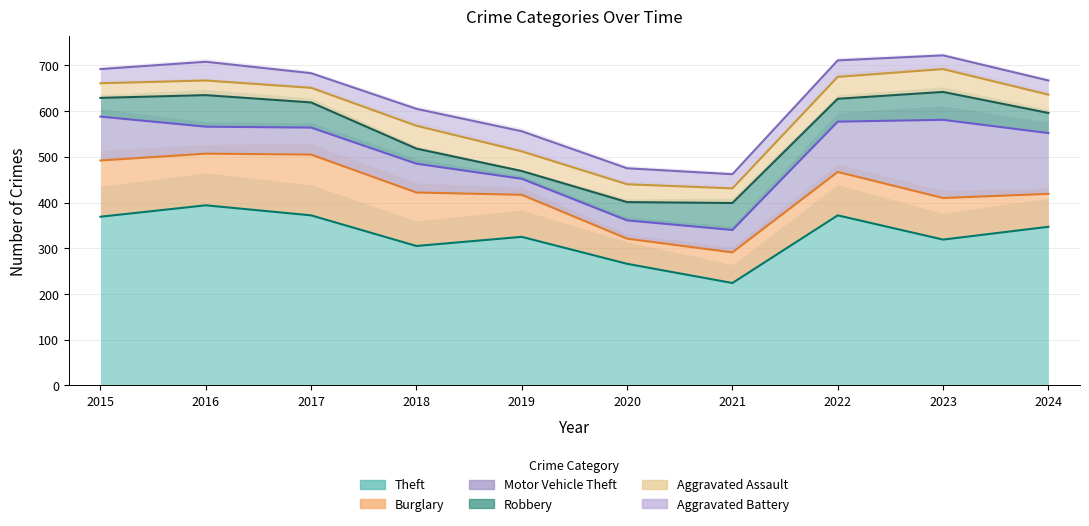

Which series has the largest total across all categories?

Theft